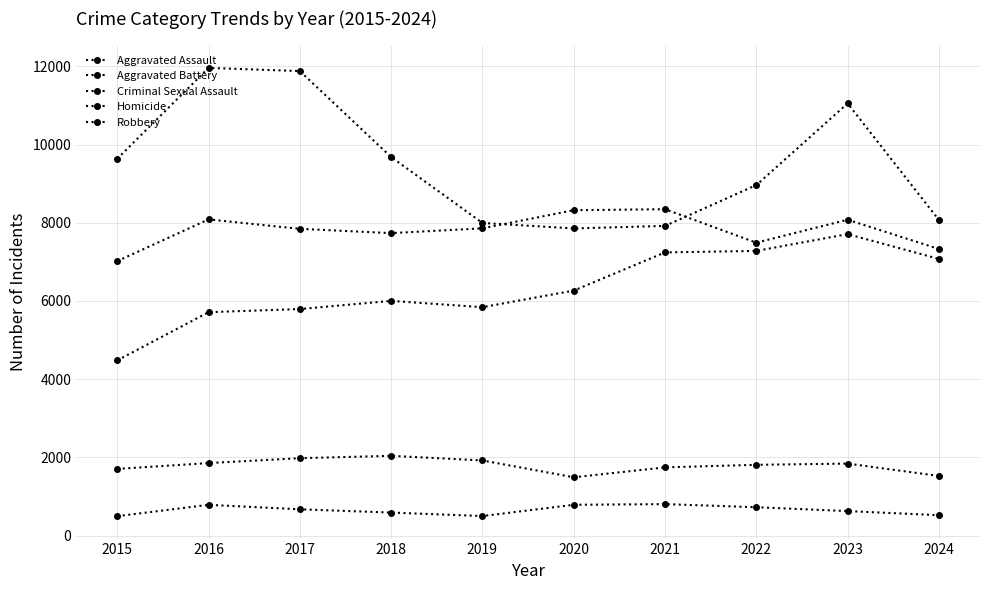

Reading left to right, transcribe all the data shown in this chart.

Aggravated Assault: 2015=4480	2016=5713	2017=5793	2018=6002	2019=5841	2020=6265	2021=7242	2022=7280	2023=7710	2024=7075
Aggravated Battery: 2015=7019	2016=8086	2017=7845	2018=7735	2019=7858	2020=8321	2021=8347	2022=7491	2023=8078	2024=7329
Criminal Sexual Assault: 2015=1705	2016=1854	2017=1979	2018=2039	2019=1921	2020=1491	2021=1744	2022=1809	2023=1841	2024=1525
Homicide: 2015=496	2016=786	2017=672	2018=588	2019=499	2020=787	2021=804	2022=725	2023=626	2024=521
Robbery: 2015=9638	2016=11960	2017=11880	2018=9681	2019=7995	2020=7855	2021=7920	2022=8963	2023=11053	2024=8072